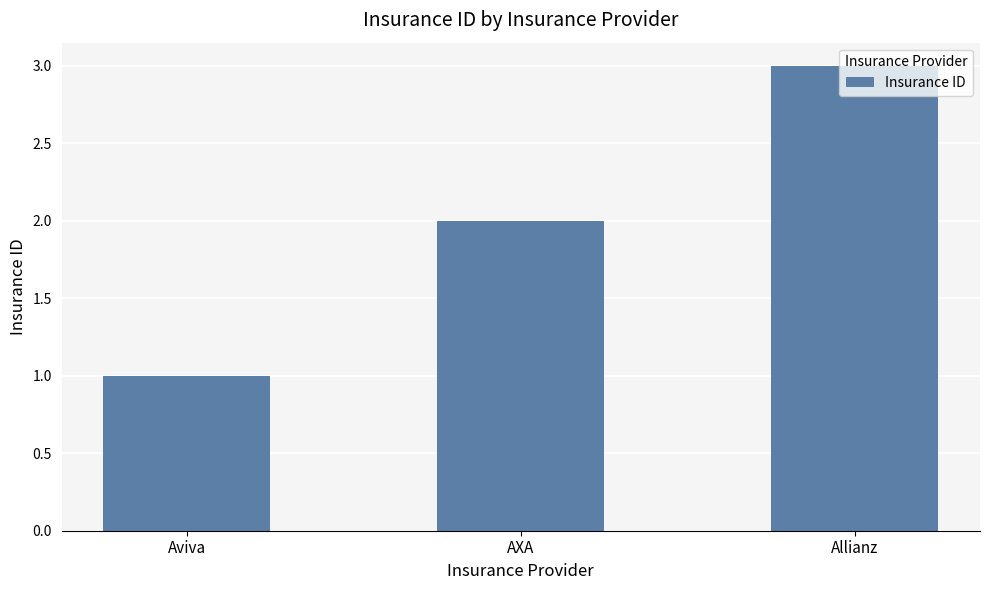

Which category has the highest value across all series?

Allianz